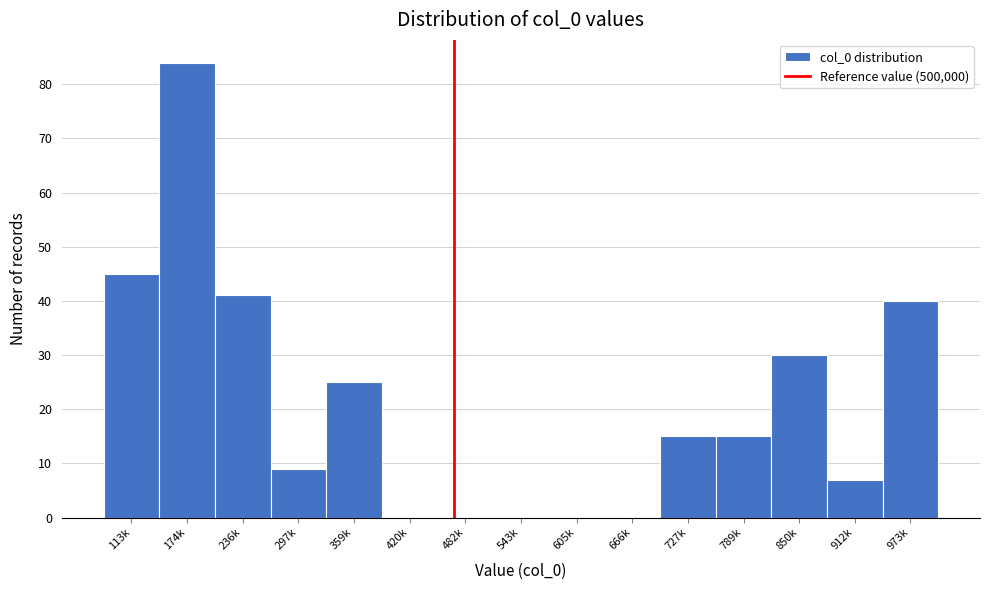

Reading left to right, what are all the values shown in this chart?

113k=45	174k=84	236k=41	297k=9	359k=25	420k=0	482k=0	543k=0	605k=0	666k=0	727k=15	789k=15	850k=30	912k=7	973k=40